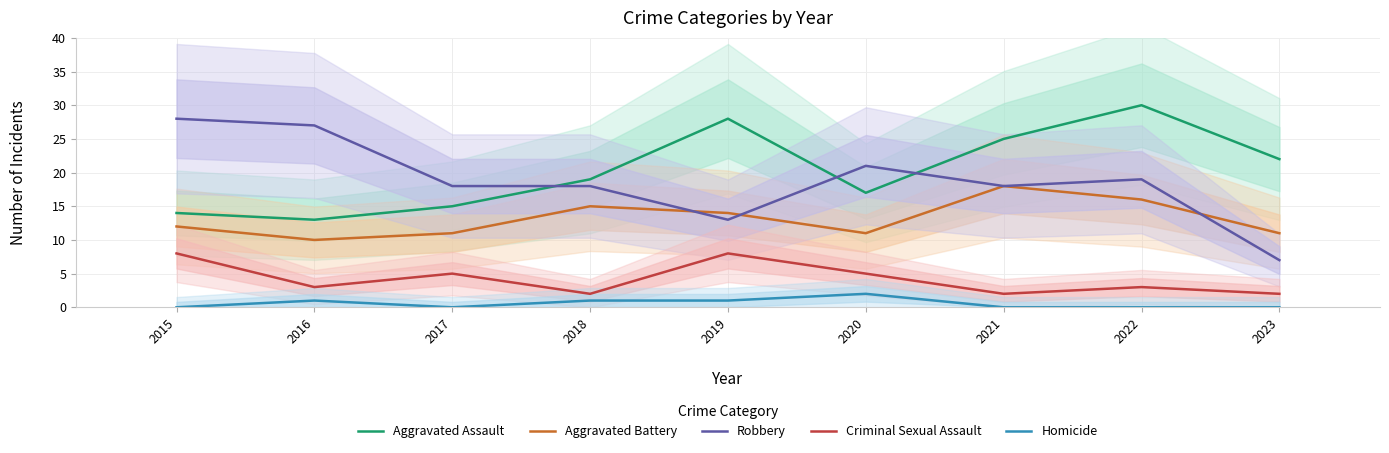

Count the Criminal Sexual Assault values in the range 2 to 5.

7